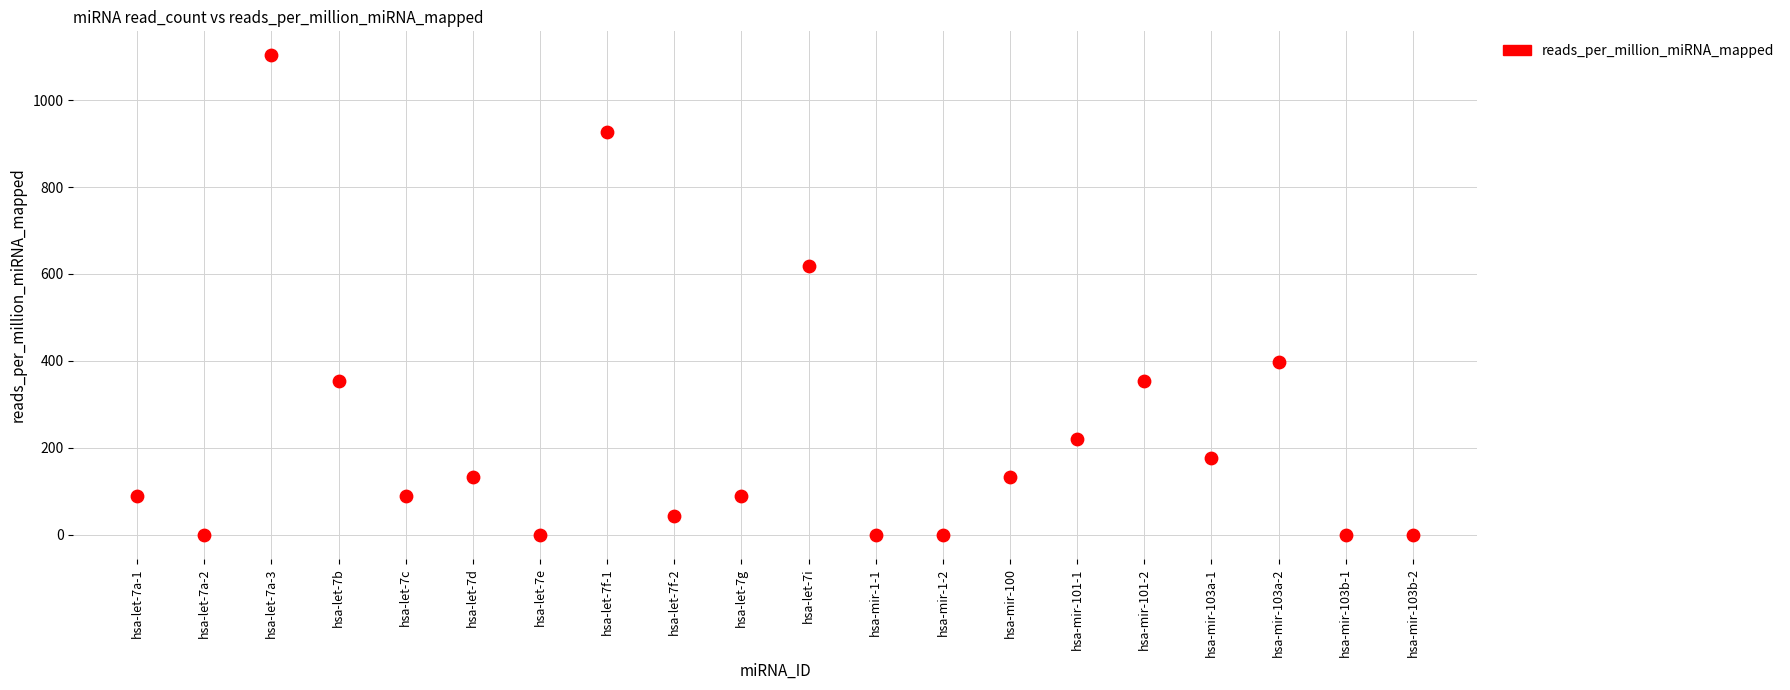

What Y value in the scatter plot is closest to 551?

617.7